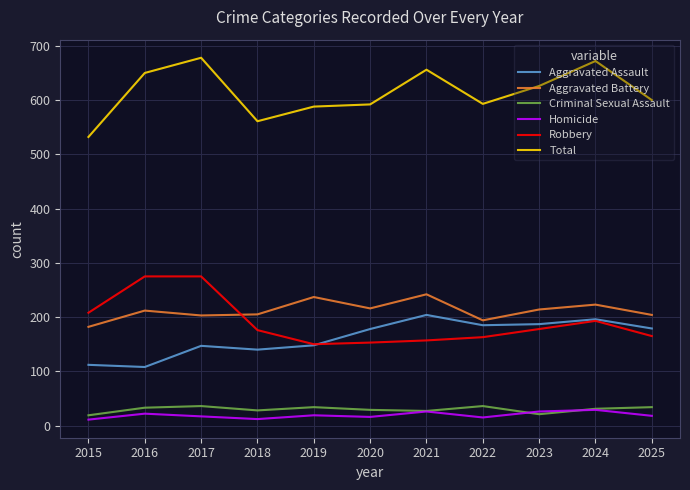

What is the minimum value for Robbery?

150